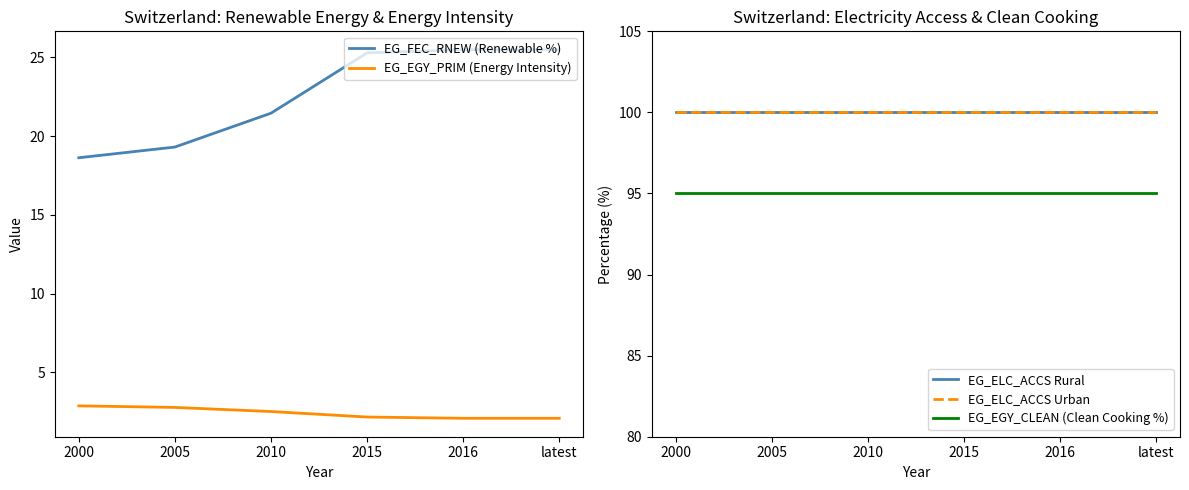

True or false: EG_ELC_ACCS Urban has a value of 100.0 at 2015.

True